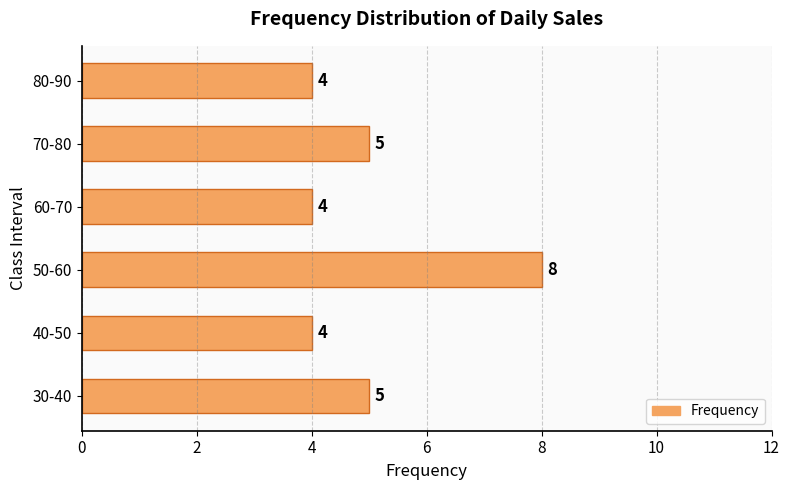

What is the greatest value displayed?

8